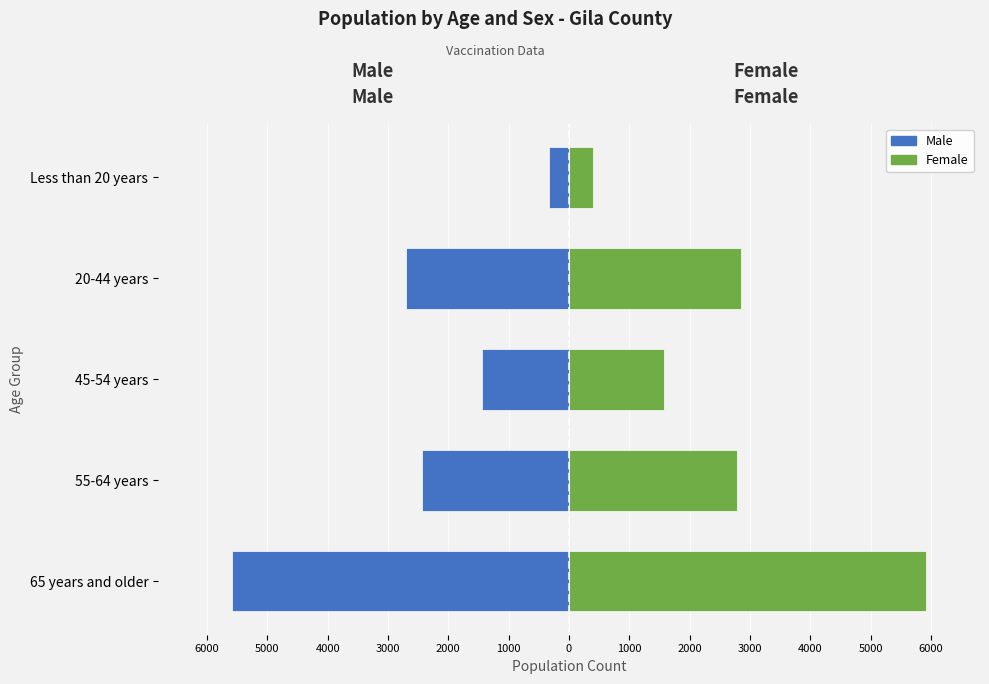

How many bars are there in each group?

2